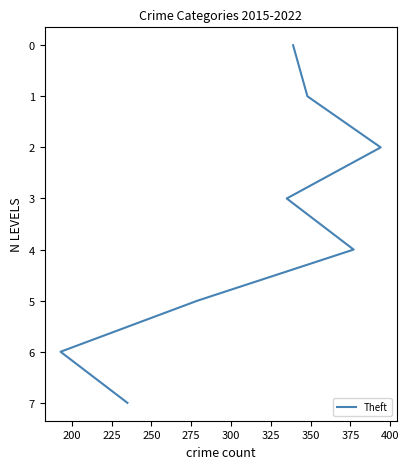

How many values are between 2 and 6?

5